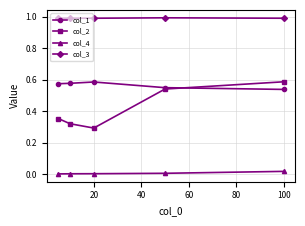

What is the maximum value shown in the chart?

1.0